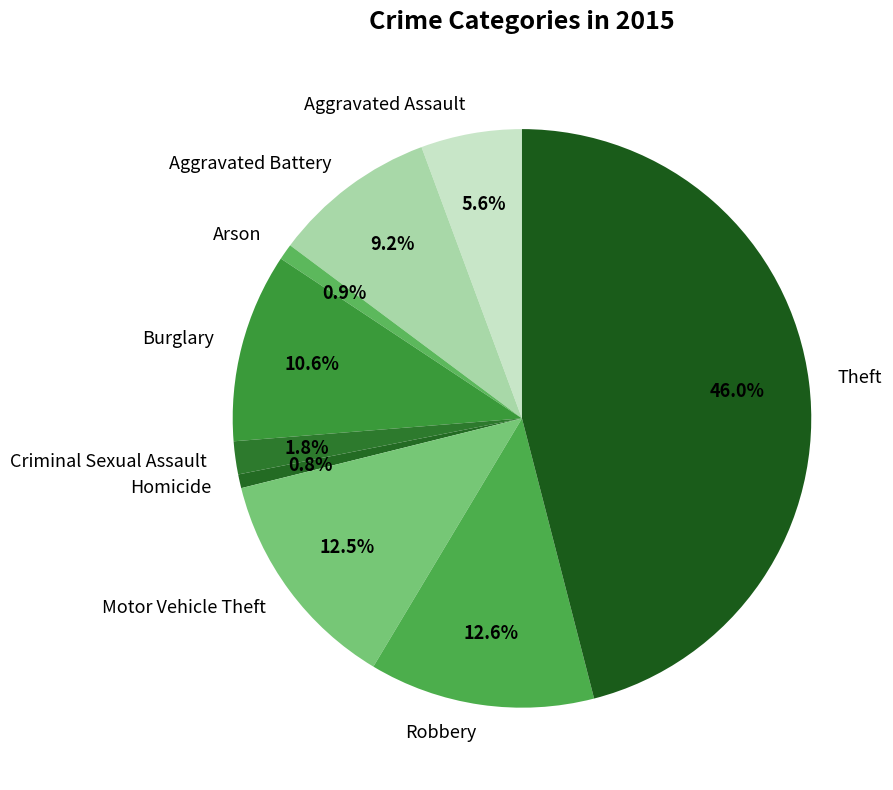

The Motor Vehicle Theft slice represents 13% of the pie. True or false?

True